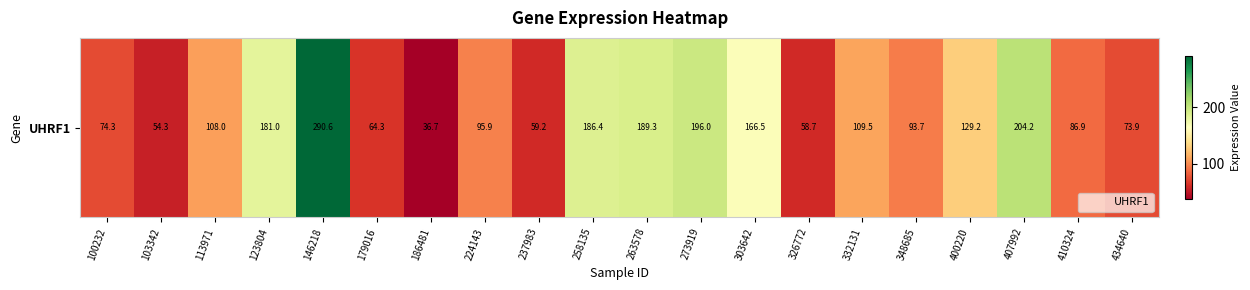

How many values are below 107?

10